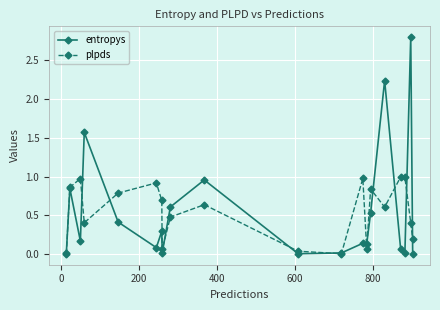

Rank the series by their maximum value, from lowest to highest.

plpds, entropys